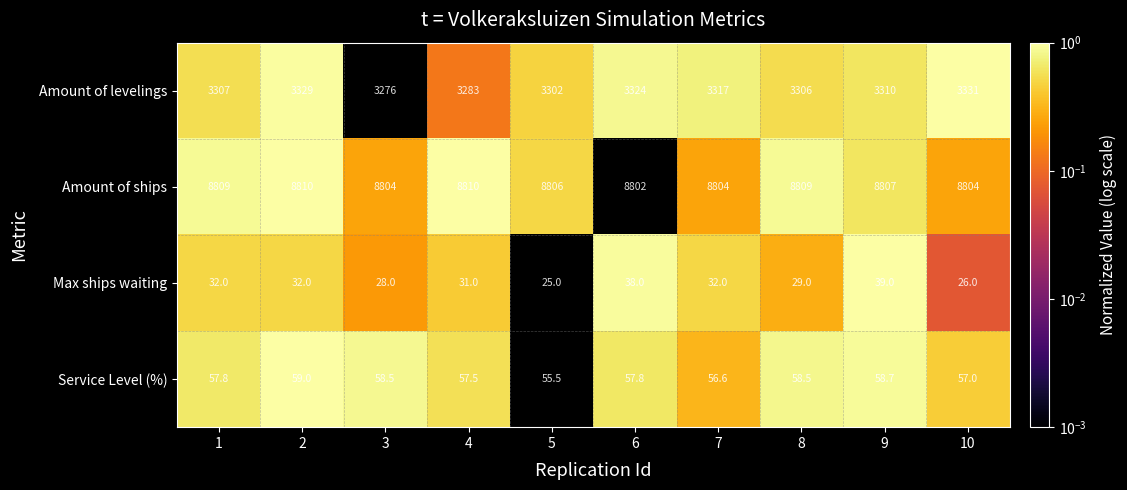

Rank the series by their maximum value, from lowest to highest.

Max ships waiting, Service Level (%), Amount of levelings, Amount of ships